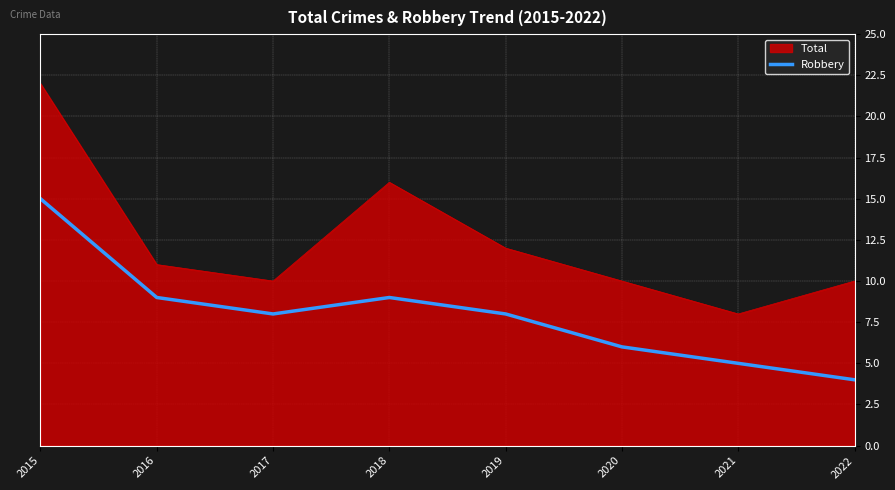

At which category does the chart reach its peak across all series?

2015